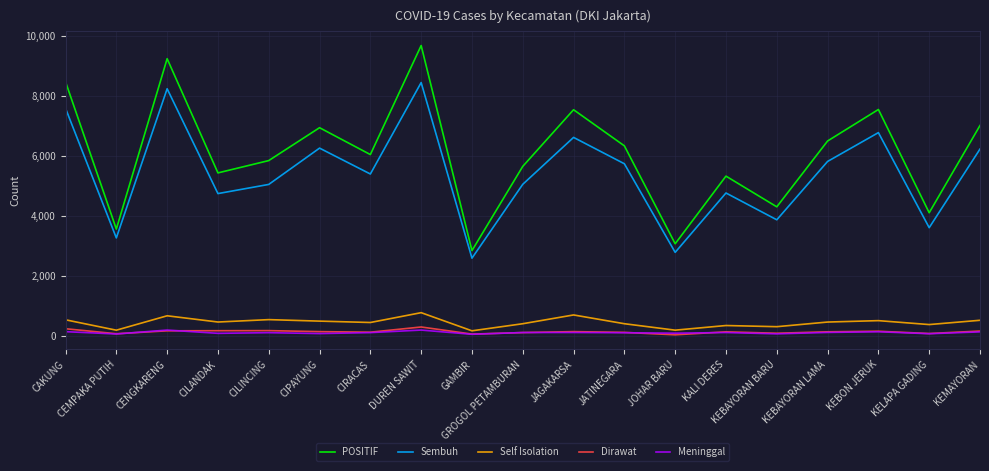

Is this an area chart (filled region under the line)?

No